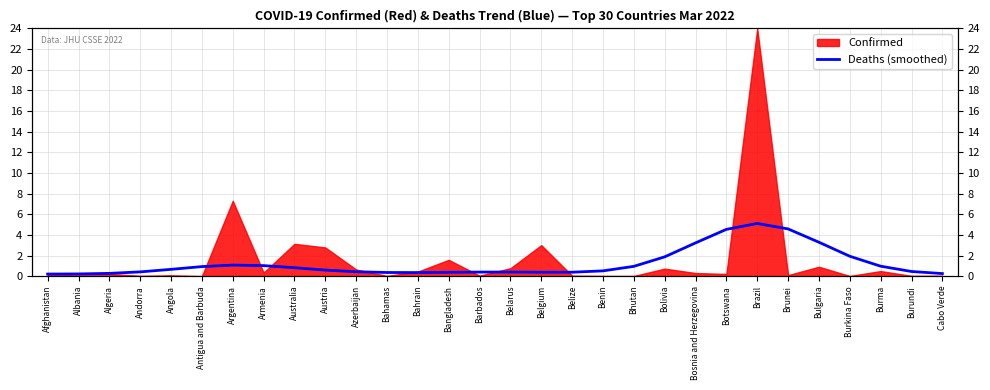

What value does the data have at Andorra?

0.4